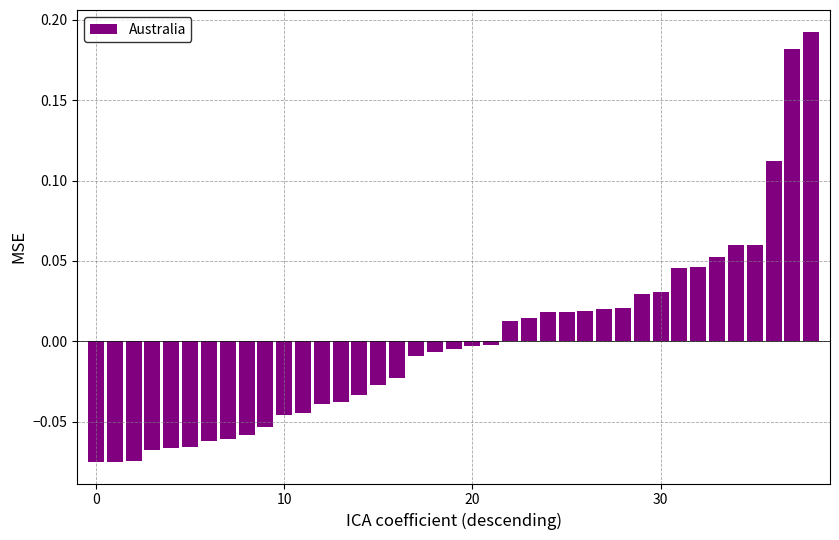

What is the label of the 35th bar from the right?

4